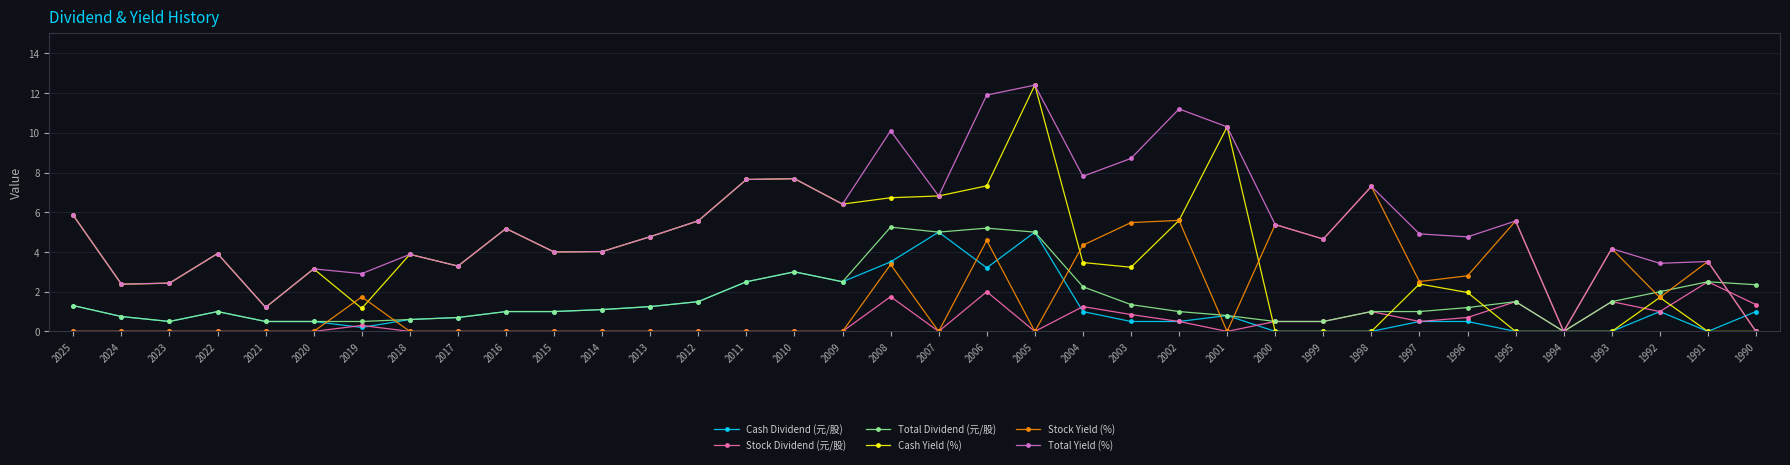

What is the value of the Cash Yield (%) point at the 30th from the left?

2.0